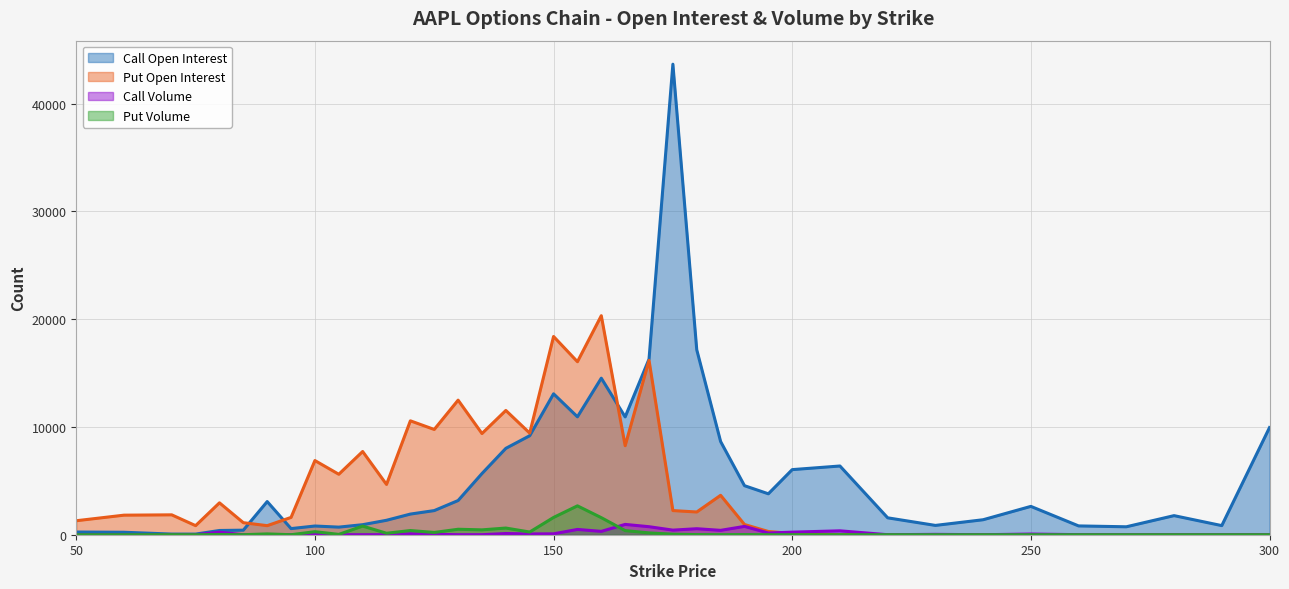

At which label does Put Open Interest first exceed 1845?

80